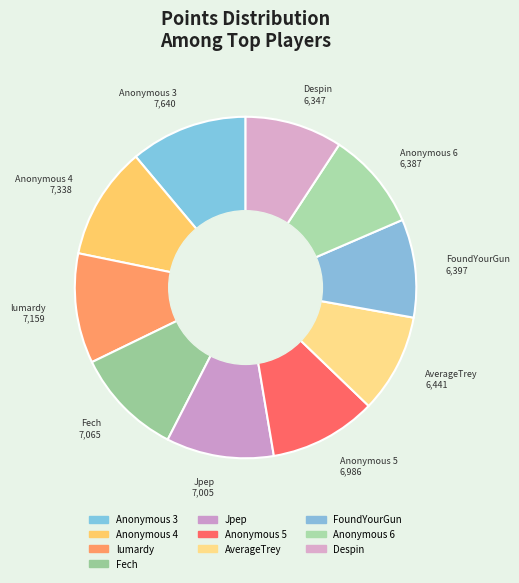

To the nearest percent, what is the average slice percentage?

10%